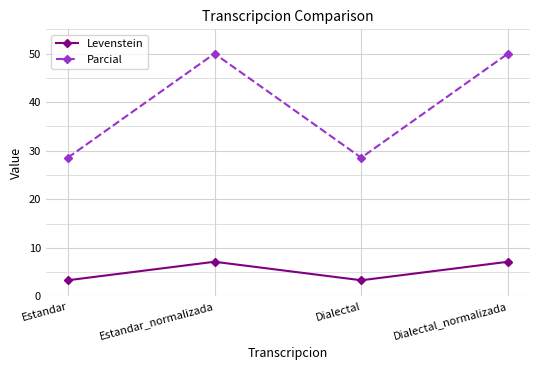

What is the label of the 1st point from the right?

Dialectal_normalizada